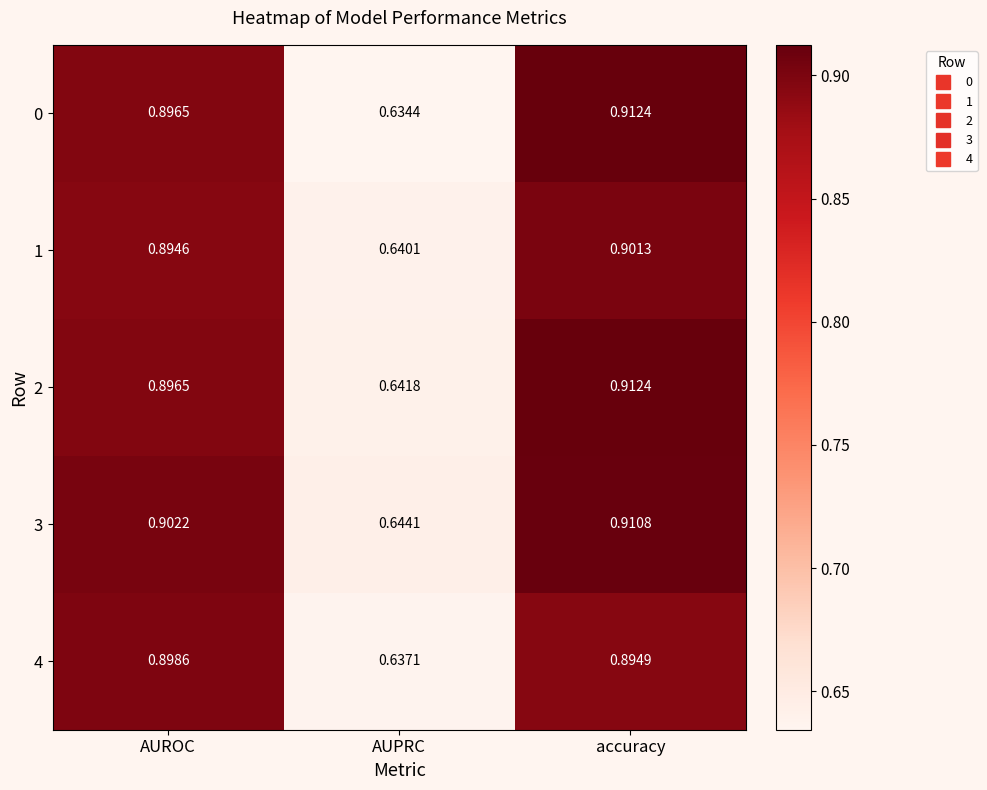

Which category has the lowest value across all series?

AUPRC